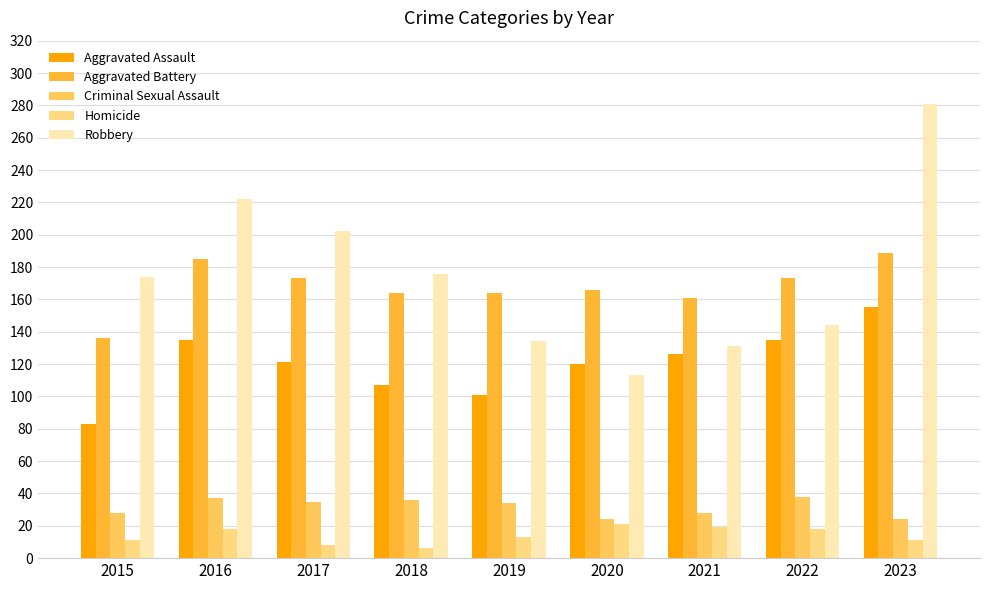

At how many categories does at least one series exceed 261?

1